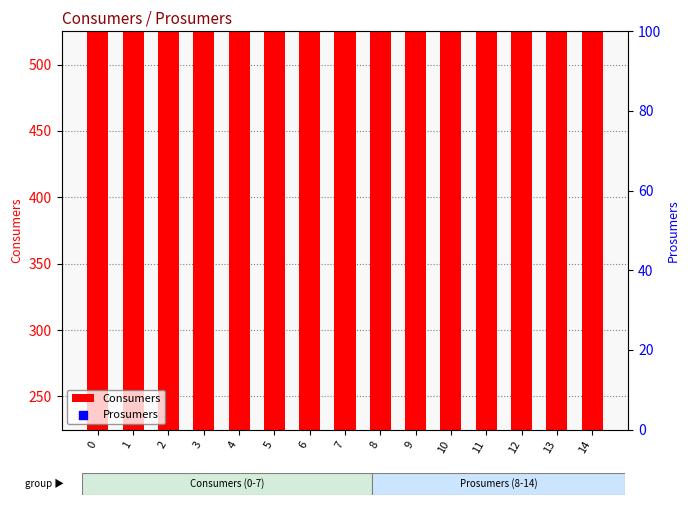

What are all the series names shown in the legend?

Consumers, Prosumers